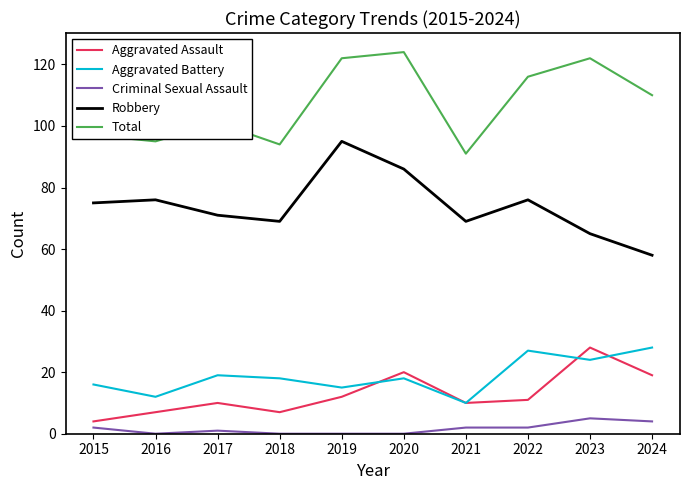

What is the lowest value of the Aggravated Battery series?

10